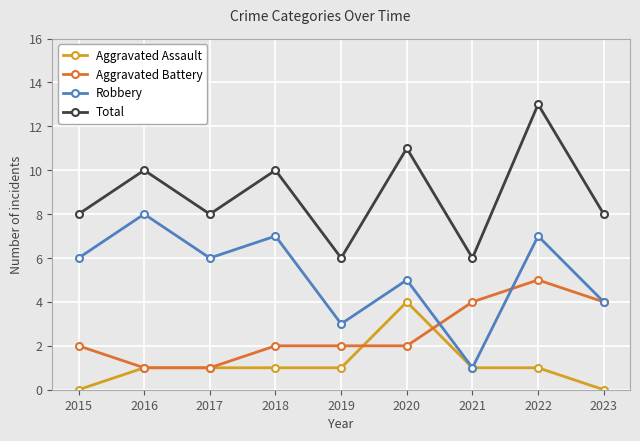

List the series in order of their overall mean, highest first.

Total, Robbery, Aggravated Battery, Aggravated Assault